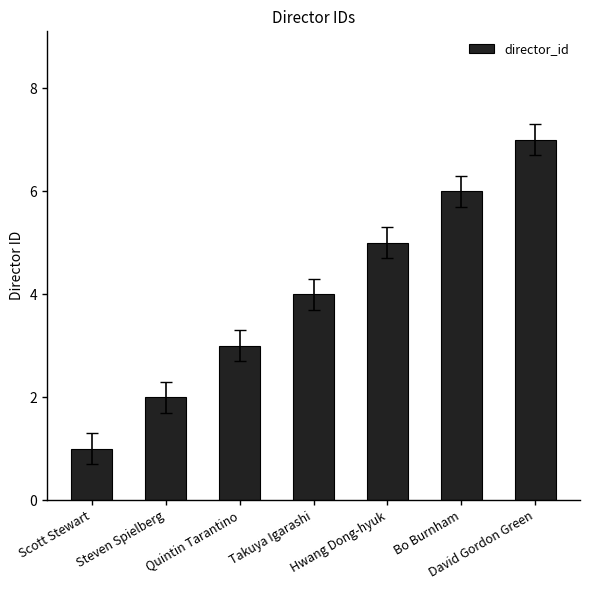

Does the chart contain stacked bars?

No